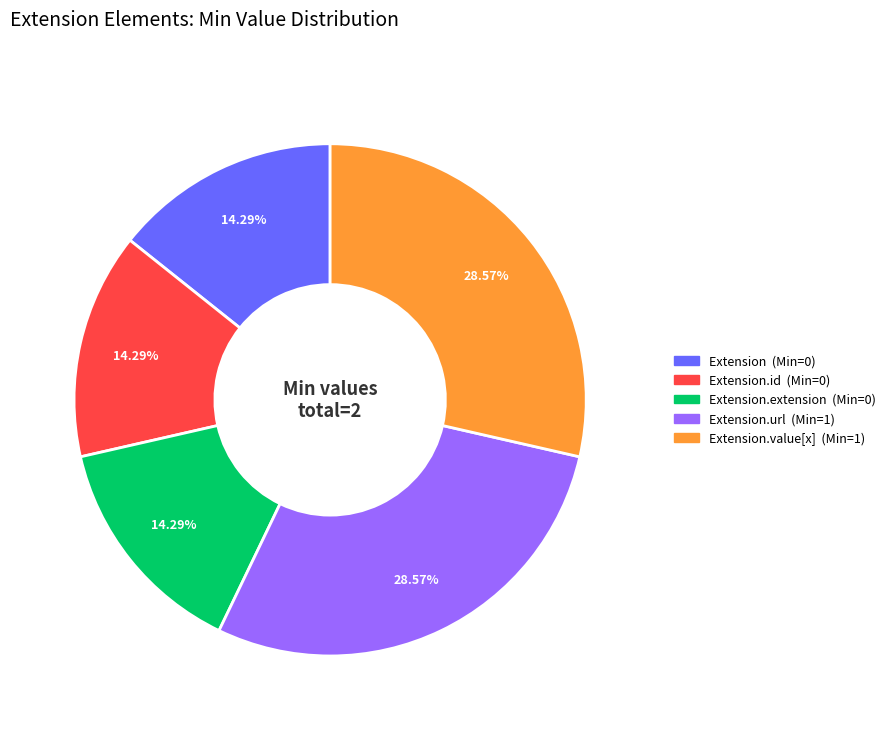

Is there a majority slice in this chart?

No